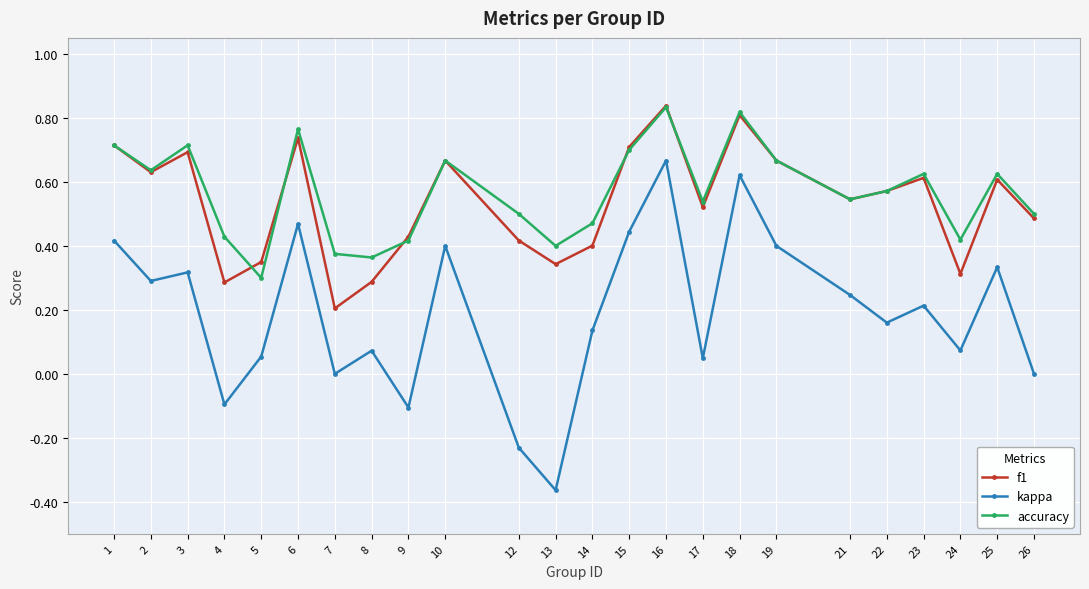

At how many categories does at least one series exceed 0?

24